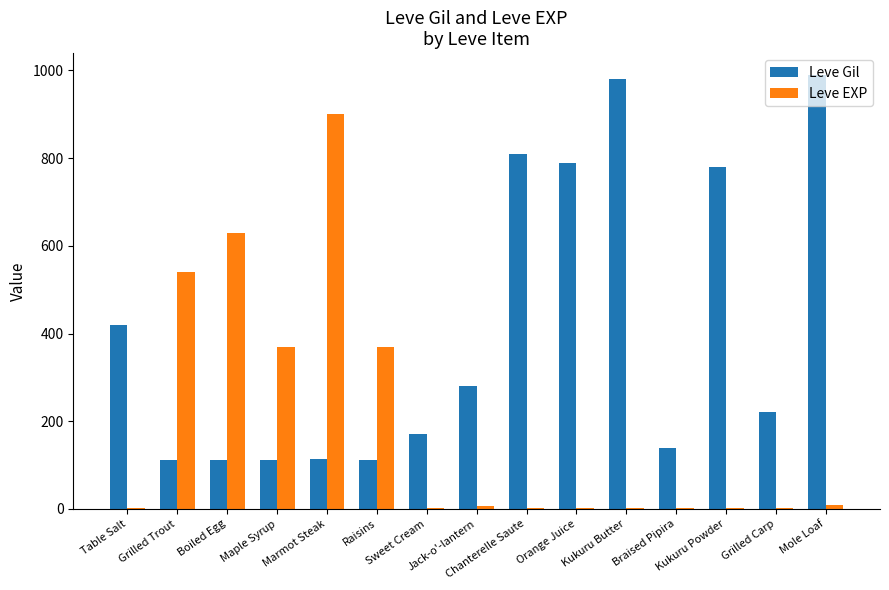

What is the sum of all Leve EXP values?

2840